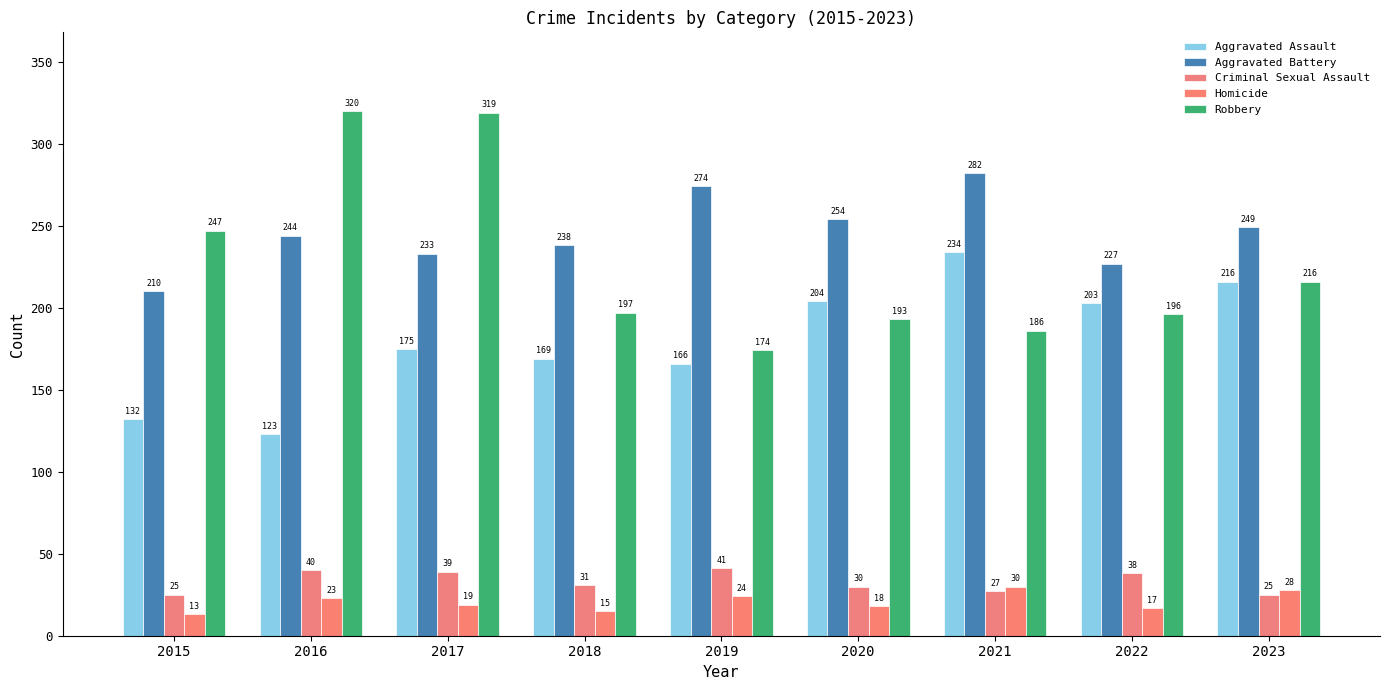

What is the difference between the Criminal Sexual Assault values at 2021 and 2015?

2